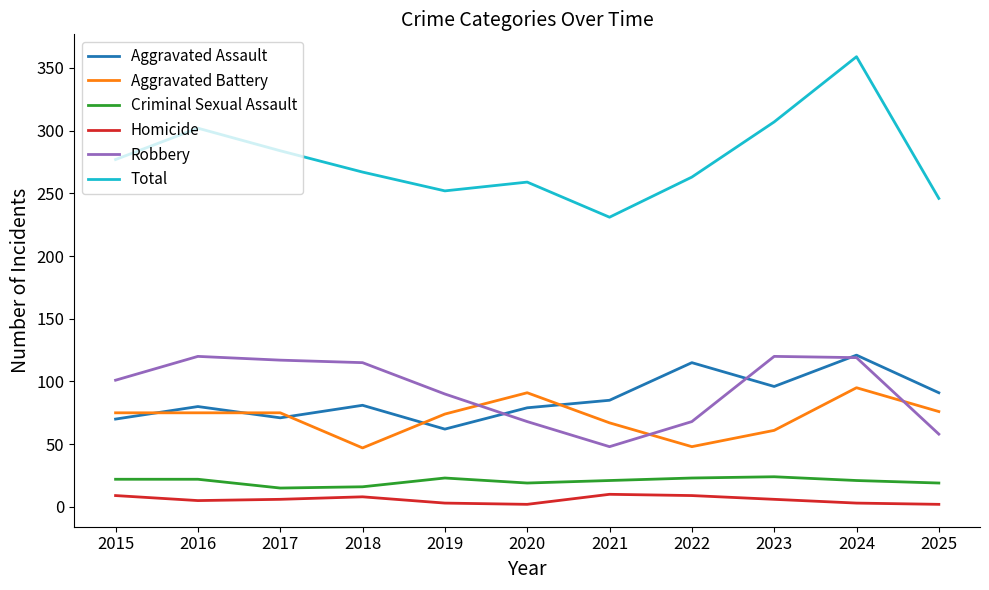

At which label does Homicide first exceed 6?

2015